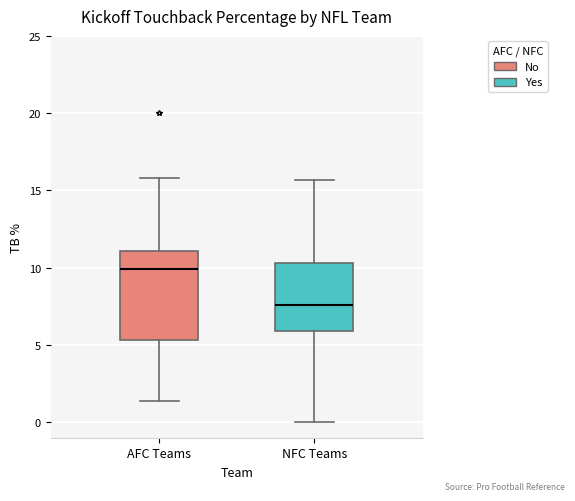

Which box has the lowest median line?

NFC Teams